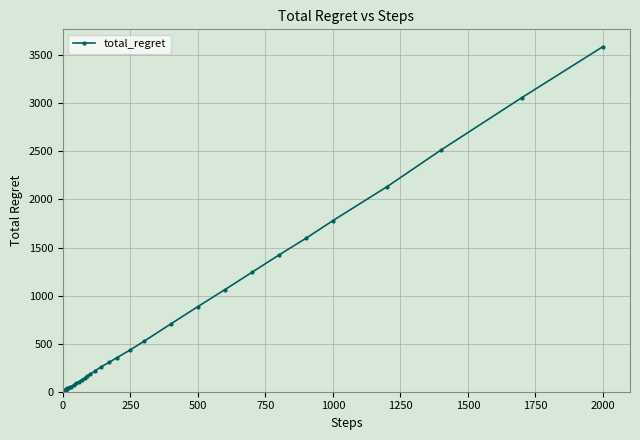

What is the minimum value shown in the chart?

2